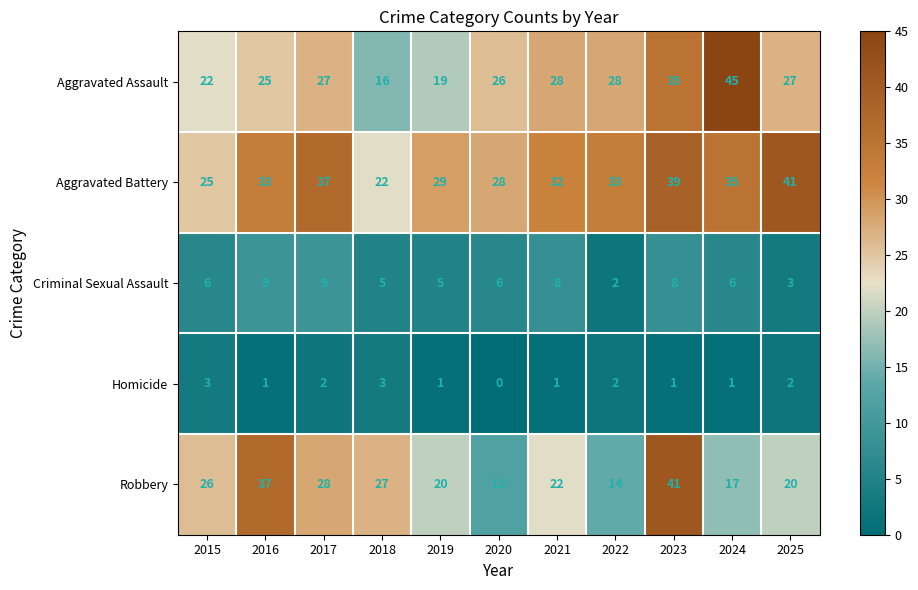

Count the number of data series in this chart.

5